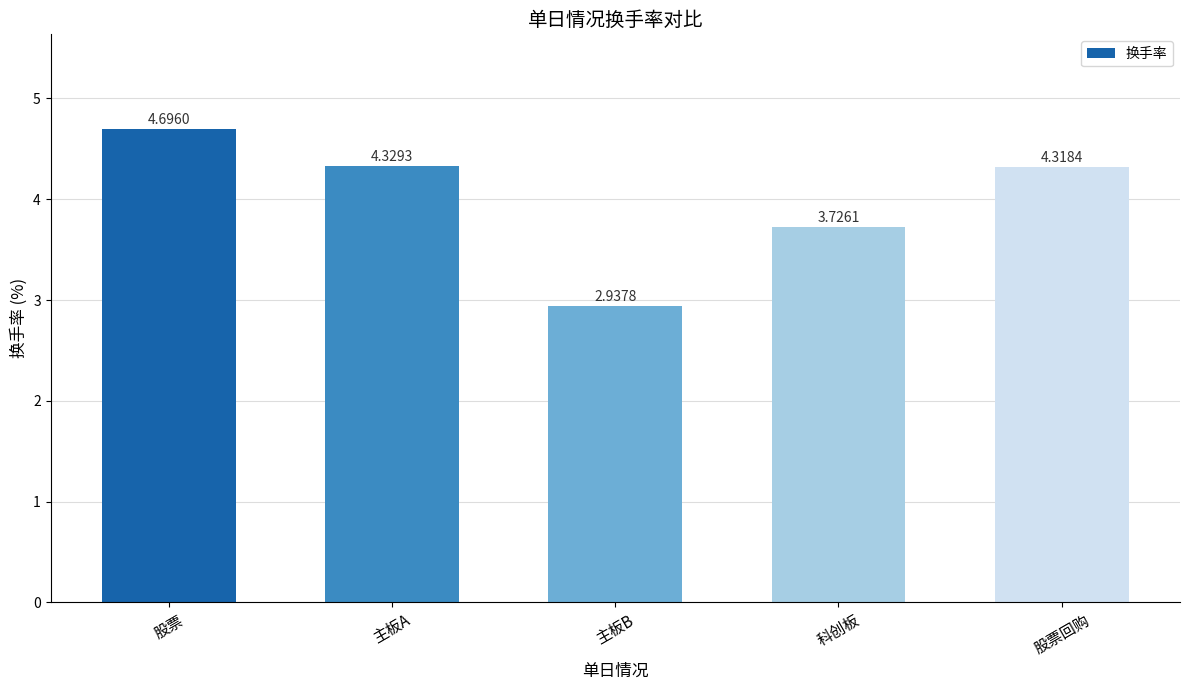

Where does the data first go above 4?

股票